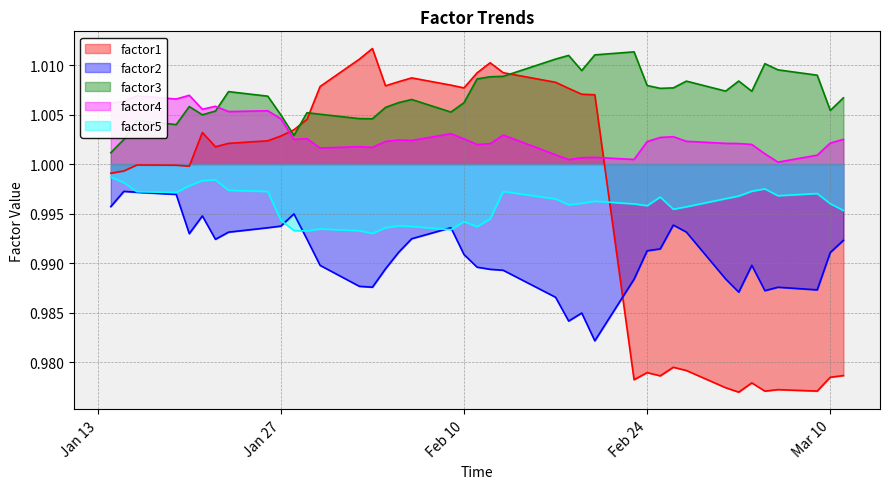

At how many categories does at least one series exceed 0?

40